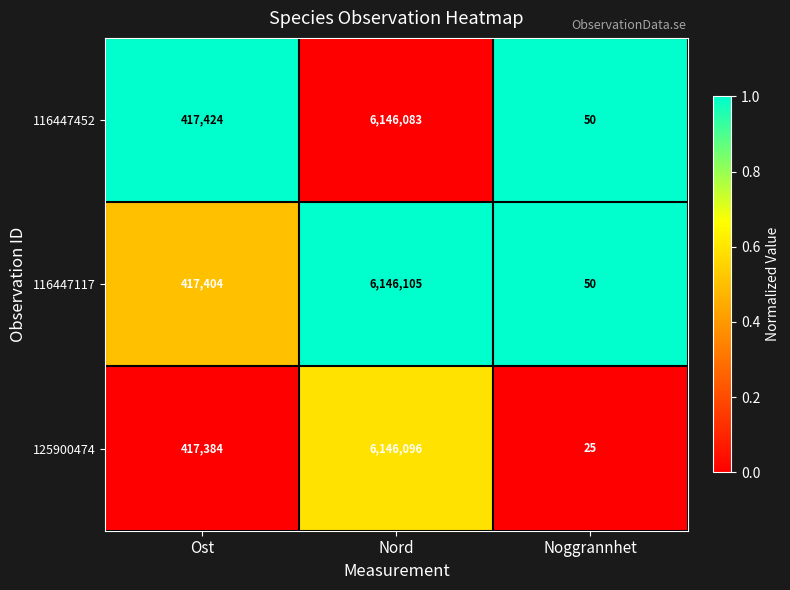

Count the number of categories in the chart.

3